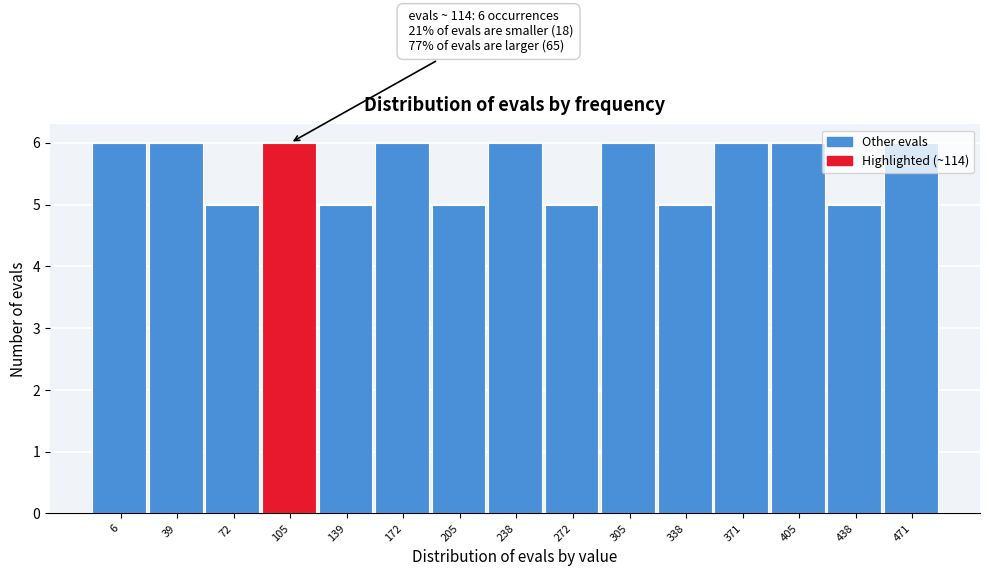

The chart shows a value of 10 at 6. True or false?

False